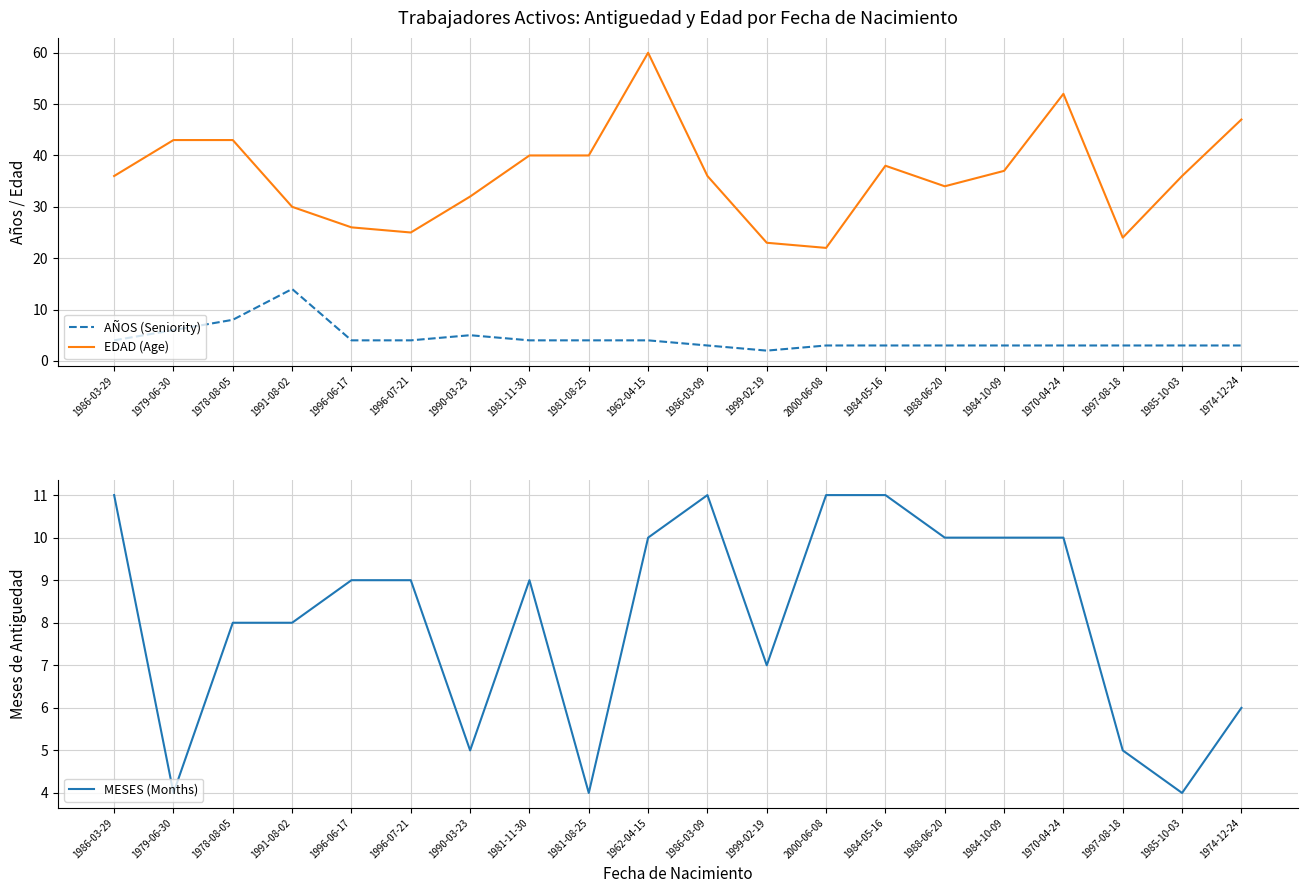

Between 1985-10-03 and 1996-06-17, which is larger?

1996-06-17